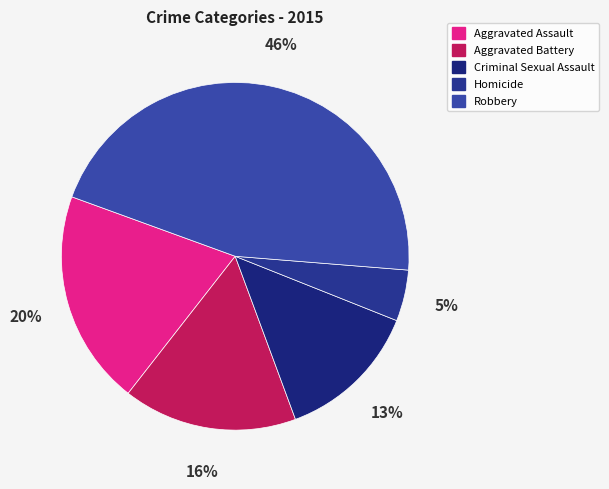

Is it true that Robbery is 46% of the pie?

True